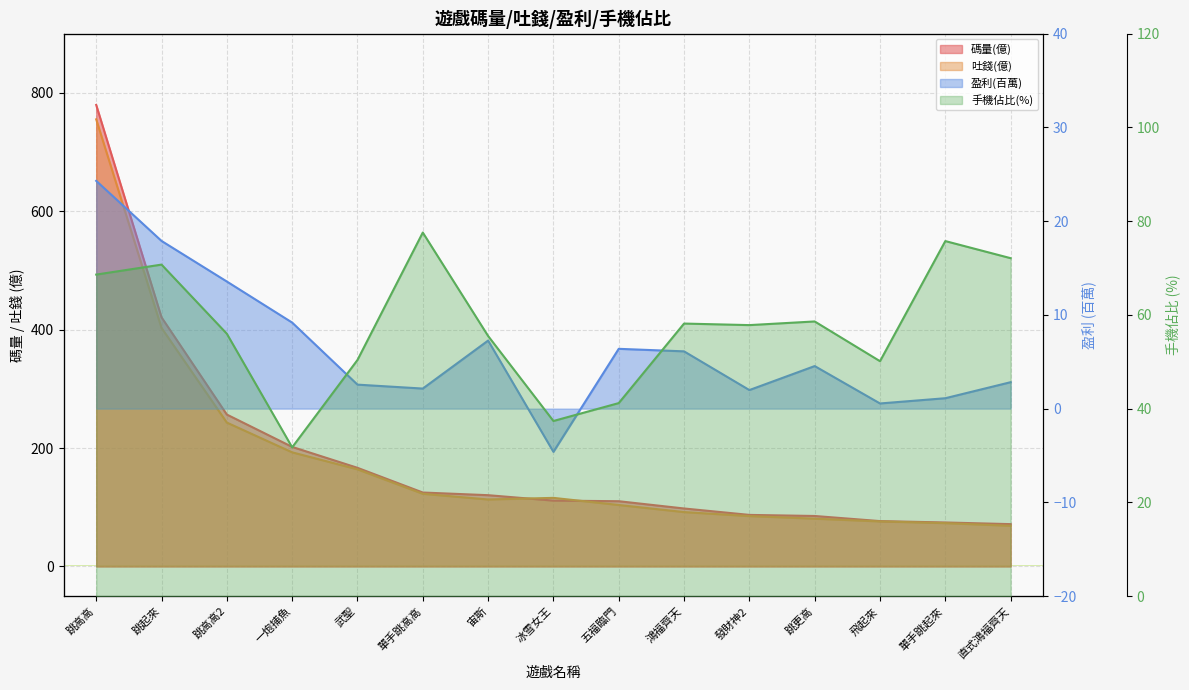

Reading left to right, transcribe all the data shown in this chart.

碼量(億): 779.6	420.9	256.6	202.0	166.7	125.0	120.5	111.3	110.3	98.0	87.2	85.3	76.7	74.3	71.6
吐錢(億): 755.3	403.0	243.1	192.8	164.1	122.8	113.2	115.9	103.9	91.9	85.2	80.8	76.1	73.2	68.7
盈利(百萬): 24.3	17.9	13.6	9.2	2.6	2.1	7.3	-4.6	6.4	6.1	2.0	4.5	0.6	1.1	2.8
手機佔比(%): 68.6	70.7	56.0	31.7	50.4	77.6	55.5	37.4	41.2	58.1	57.8	58.6	50.1	75.8	72.1